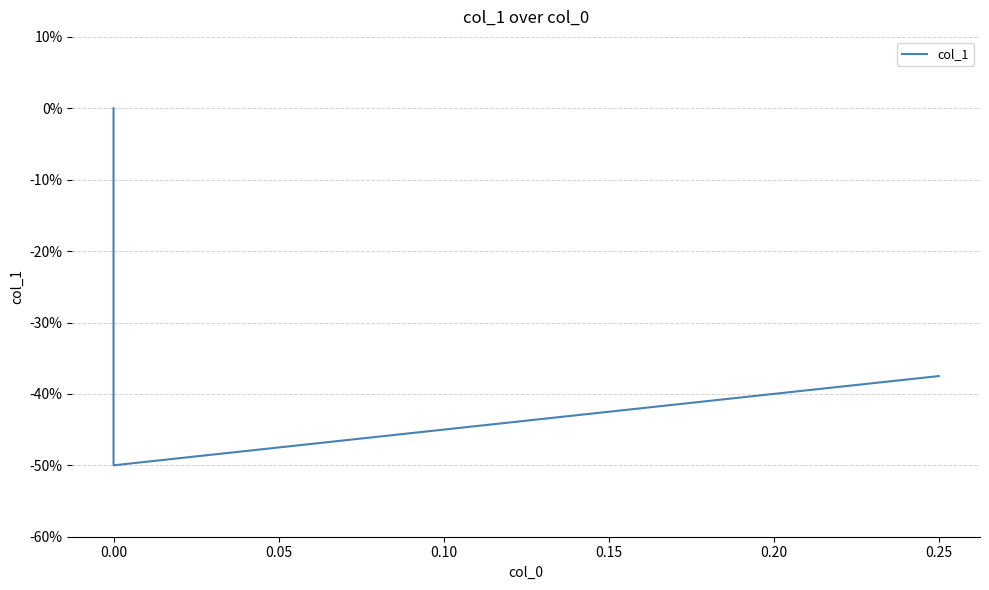

The value at 0.00 is 0.3. True or false?

False